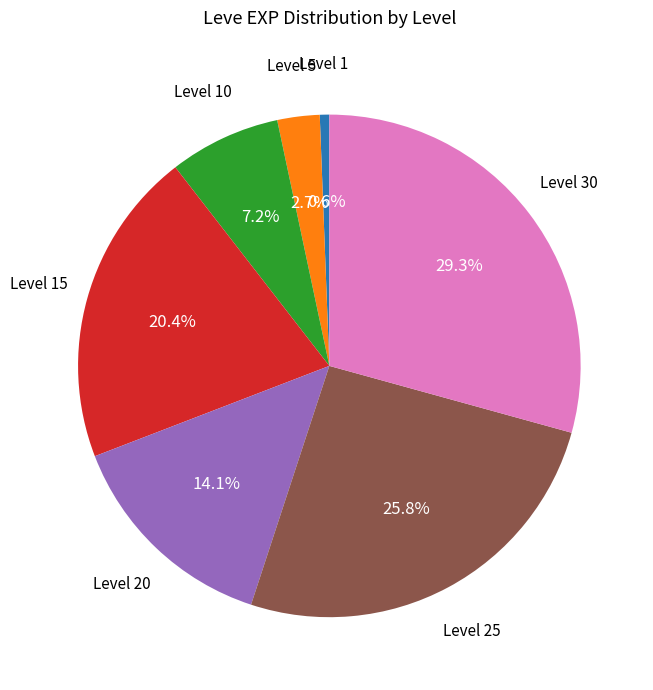

Is there any slice that represents more than half of the pie?

No